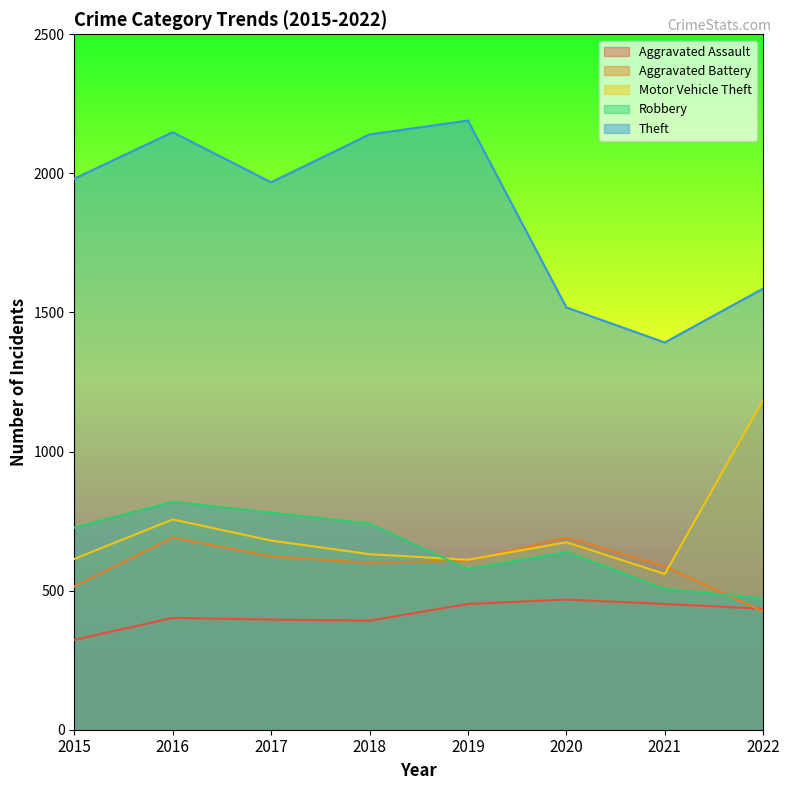

Reading left to right, list all the values displayed in this chart.

Aggravated Assault: 323	402	396	392	452	468	452	435
Aggravated Battery: 515	691	623	600	608	691	587	425
Motor Vehicle Theft: 614	756	680	631	611	674	560	1186
Robbery: 726	819	780	741	577	639	506	472
Theft: 1981	2148	1968	2140	2190	1518	1392	1586